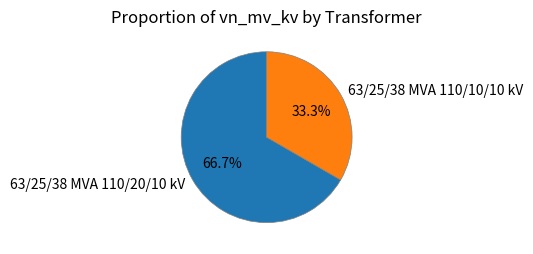

The 63/25/38 MVA 110/20/10 kV slice represents 67% of the pie. True or false?

True